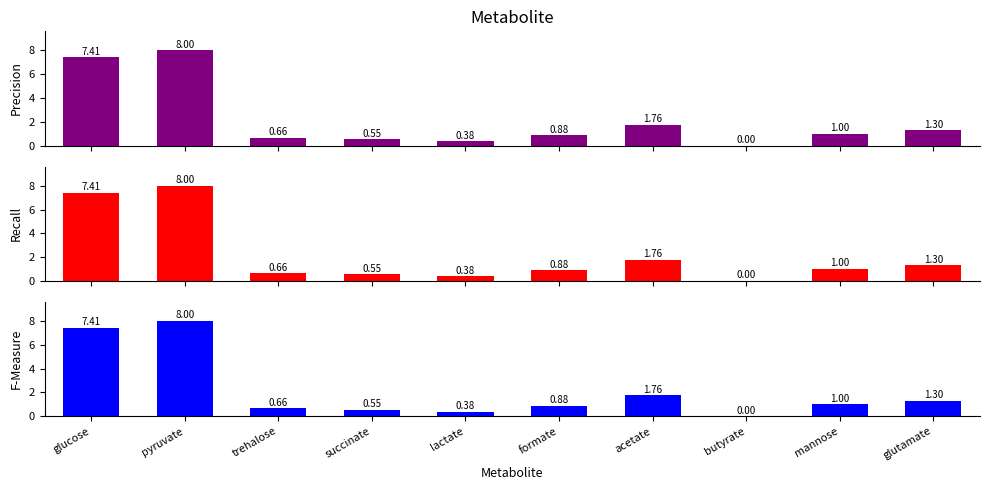

What position from the left is butyrate?

8